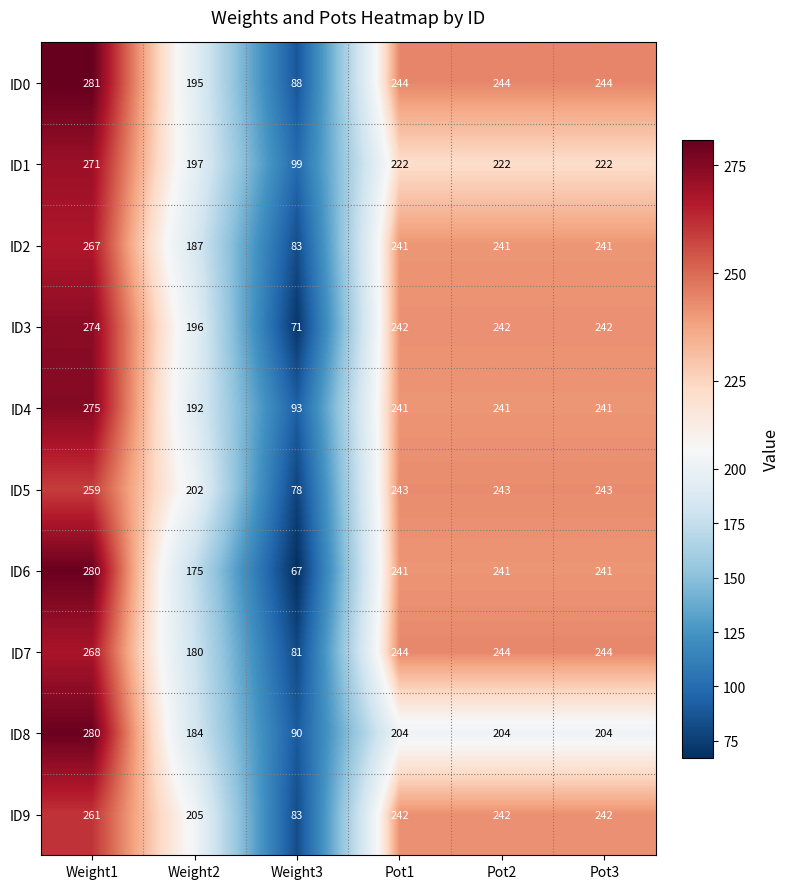

Which series has the largest total across all categories?

ID0